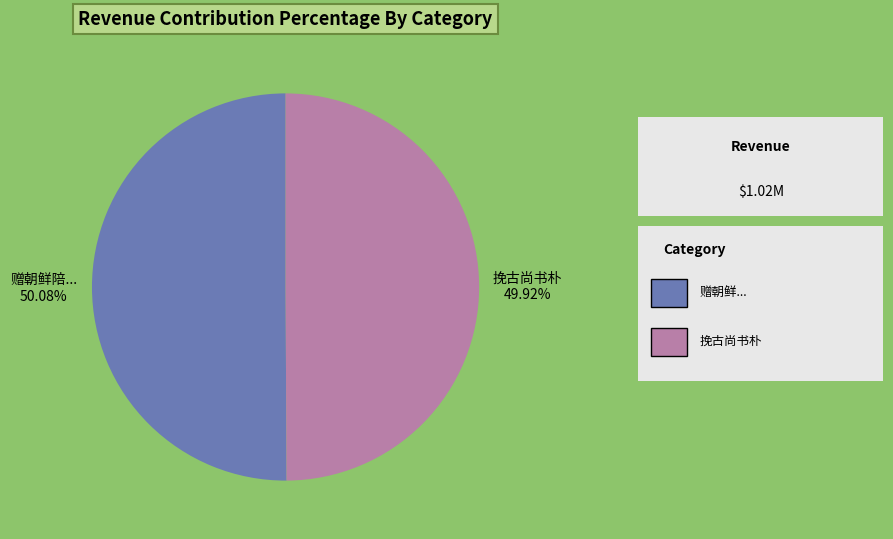

Count the number of slices in the pie.

2